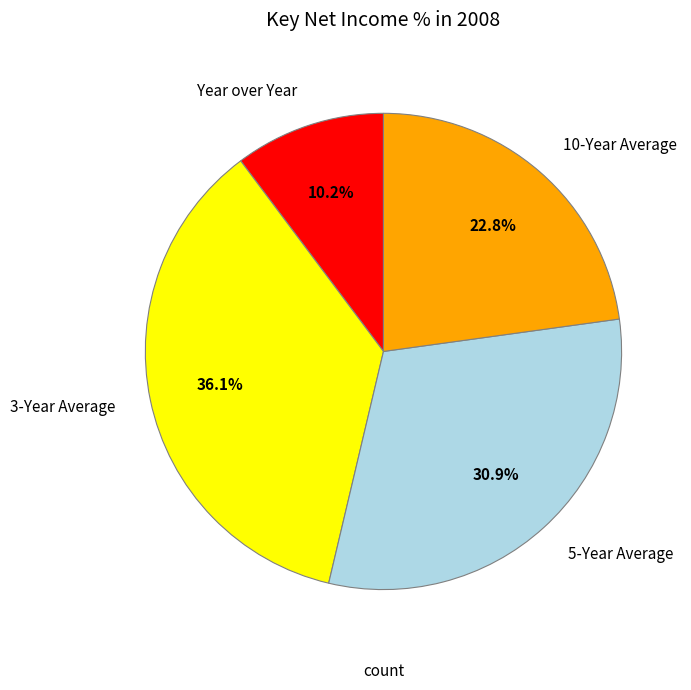

What is the smallest slice in the pie chart?

Year over Year